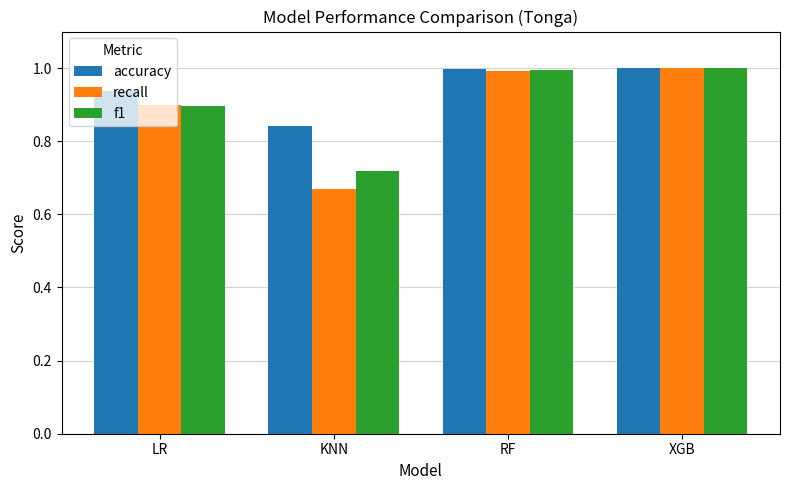

What is the label of the 2nd bar from the left?

KNN